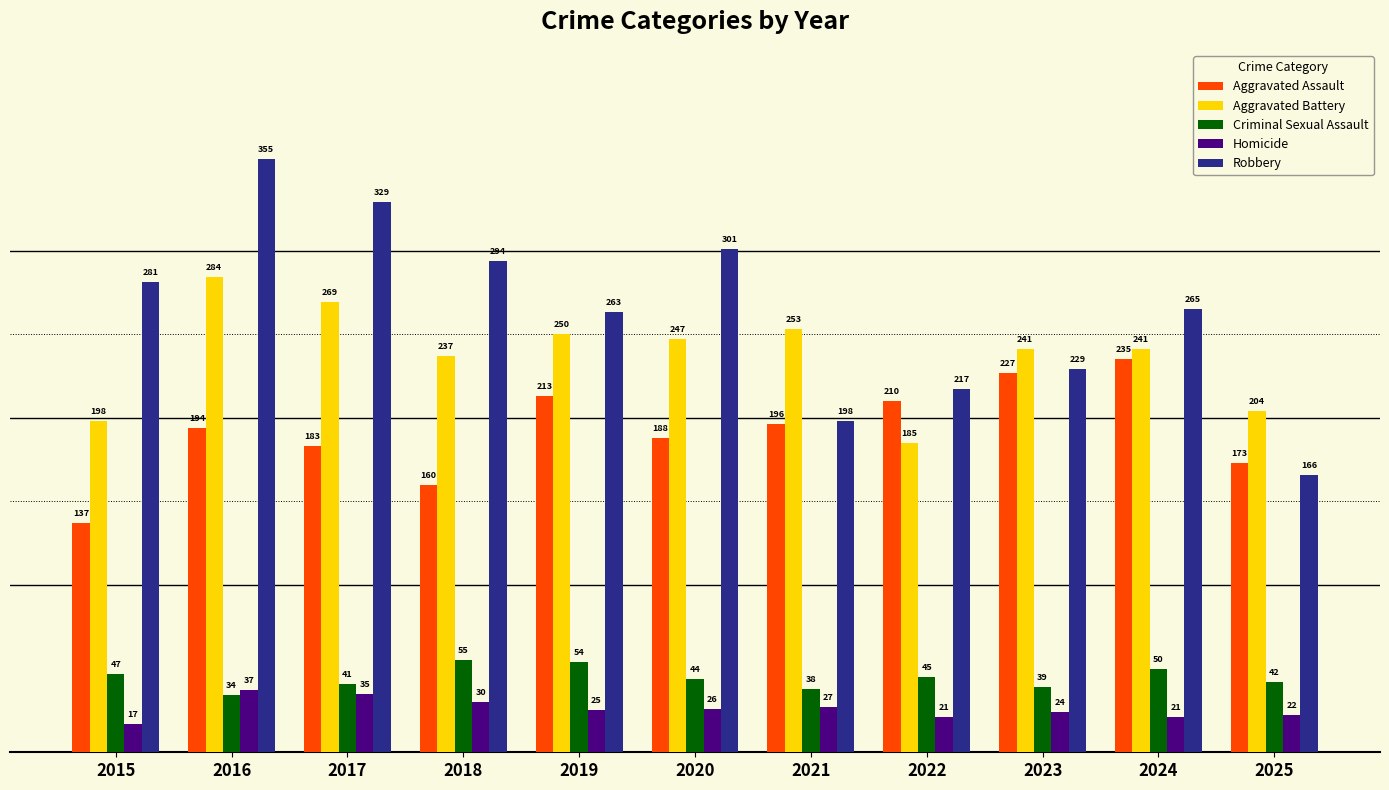

What is the difference between the Aggravated Battery values at 2025 and 2023?

37